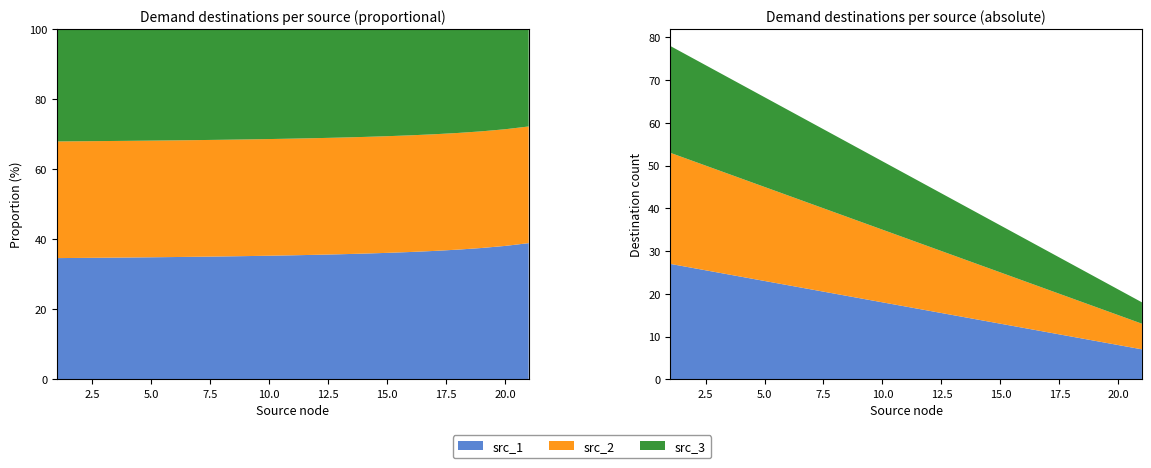

Reading left to right, list all the values displayed in this chart.

src_1: 1=27	2=26	3=25	4=24	5=23	6=22	7=21	8=20	9=19	10=18	11=17	12=16	13=15	14=14	15=13	16=12	17=11	18=10	19=9	20=8	21=7
src_2: 1=26	2=25	3=24	4=23	5=22	6=21	7=20	8=19	9=18	10=17	11=16	12=15	13=14	14=13	15=12	16=11	17=10	18=9	19=8	20=7	21=6
src_3: 1=25	2=24	3=23	4=22	5=21	6=20	7=19	8=18	9=17	10=16	11=15	12=14	13=13	14=12	15=11	16=10	17=9	18=8	19=7	20=6	21=5